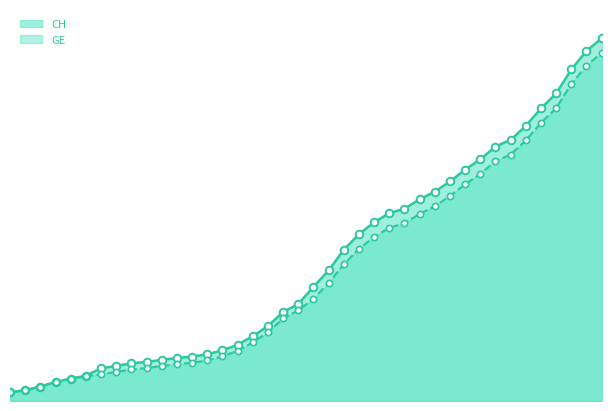

What are all the series names shown in the legend?

CH, GE